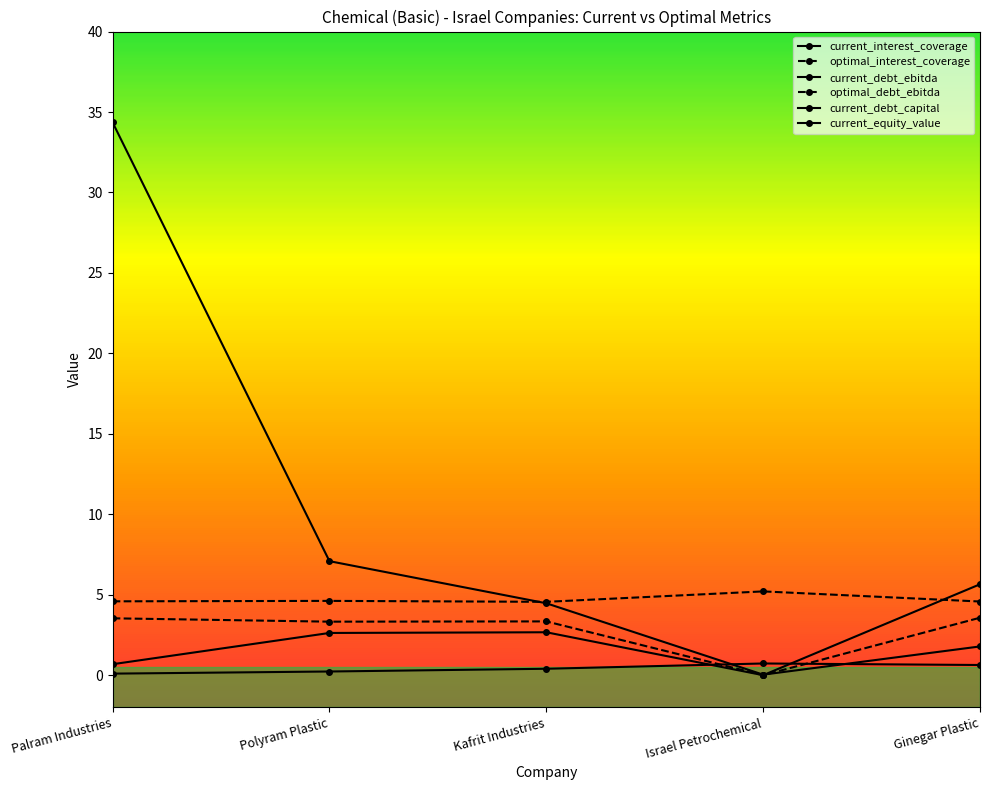

What is the average value of the current_debt_ebitda series?

2.3